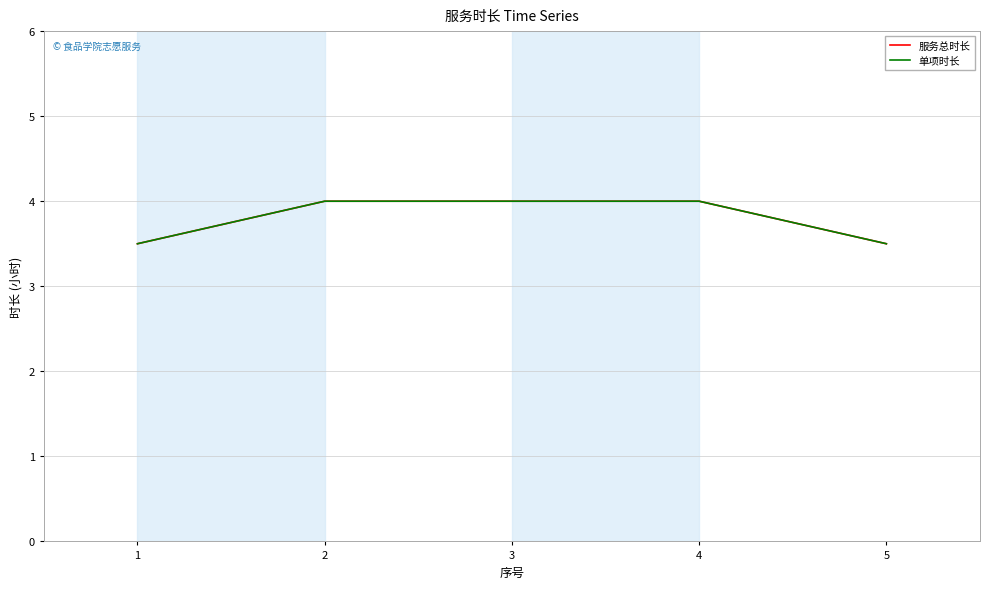

Does the chart display data point markers on the line(s)?

No